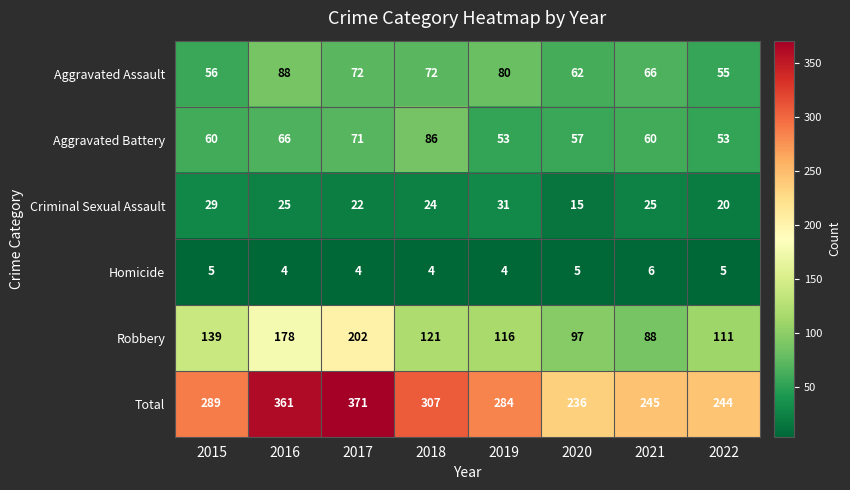

What value does the Criminal Sexual Assault series have at 2018, to the nearest 5?

25